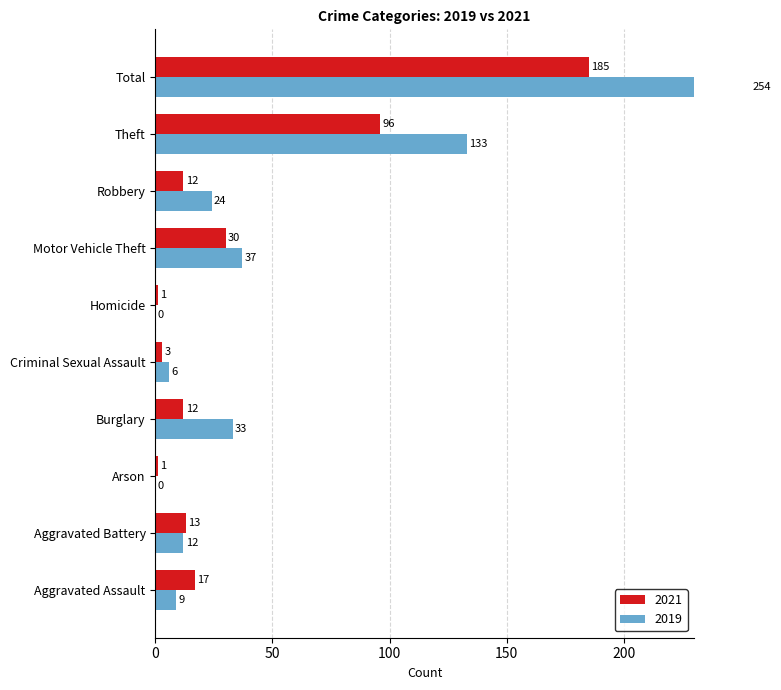

True or false: 2019 has a value of 145 at Total.

False